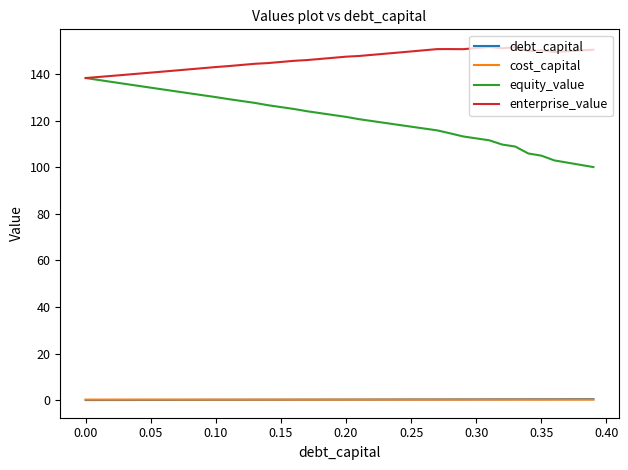

Which series has the widest spread of values?

equity_value